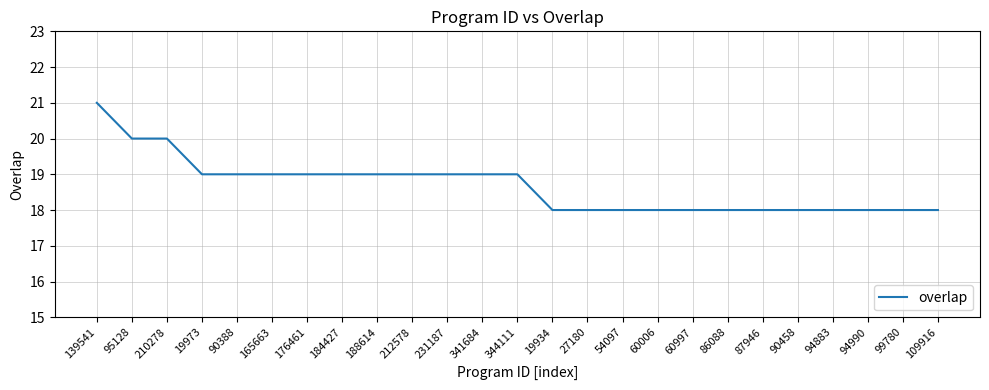

What is the difference between the maximum and minimum values?

3